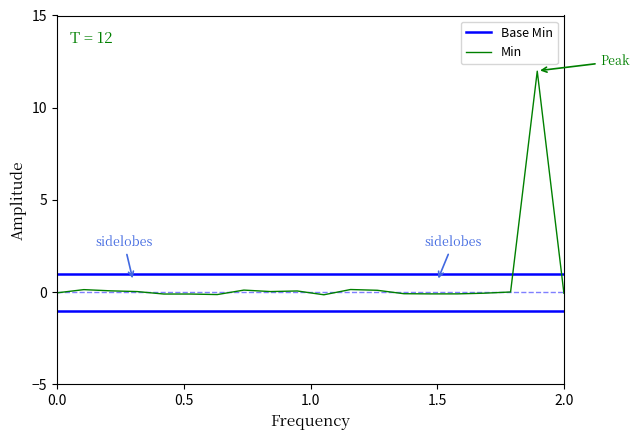

What is the average value?

0.6